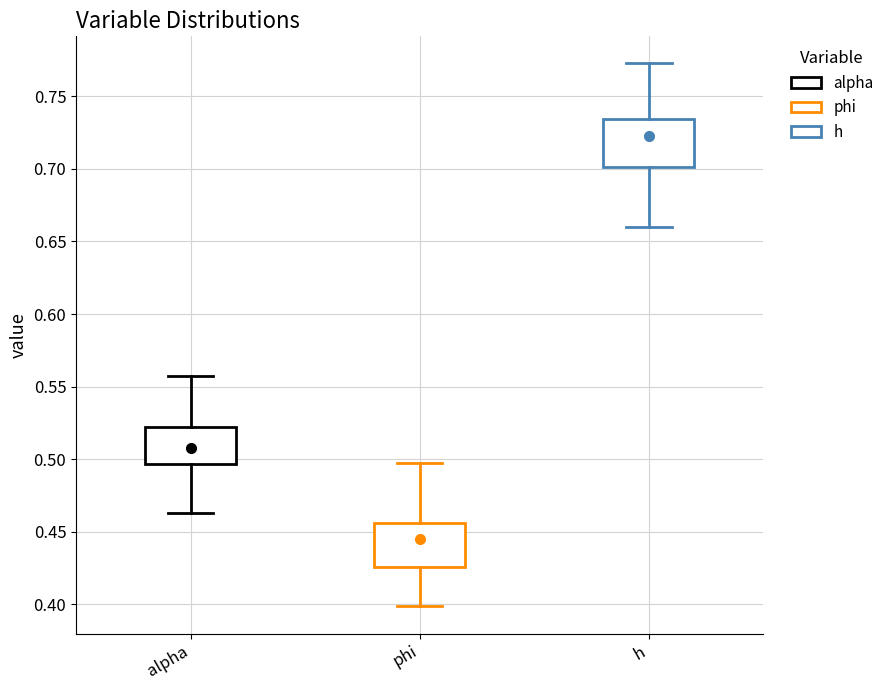

Where is the upper edge of the box for alpha on the y-axis? The values are not printed on the chart, so give them approximately, as read against the axis.

0.520